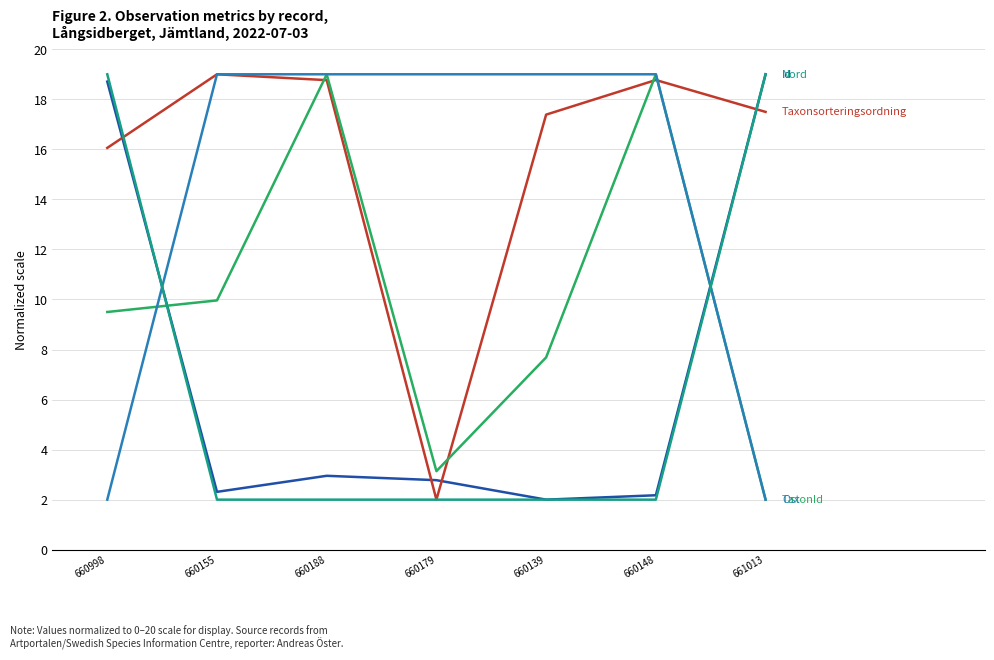

What position from the right is 660179?

4